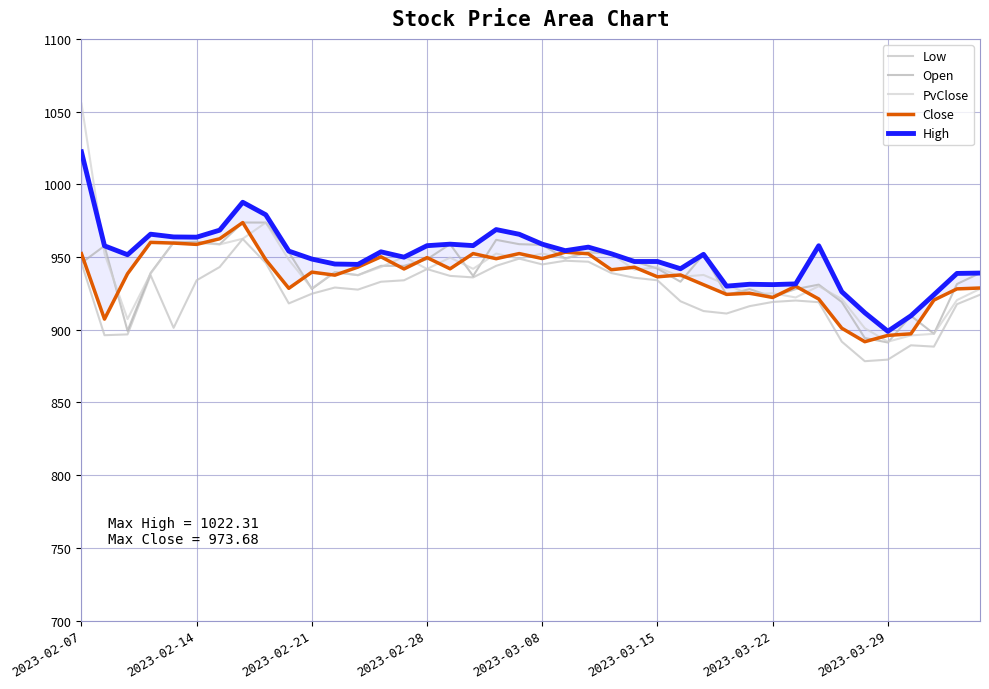

The value of Open at 36 is 909.5. True or false?

True